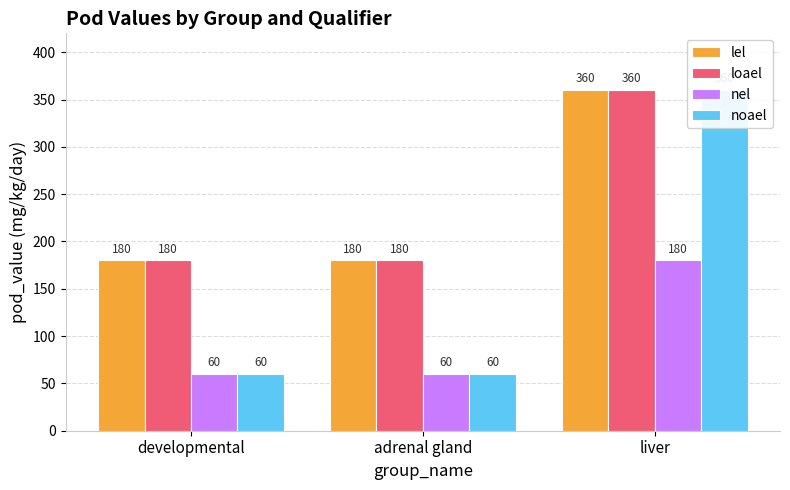

Reading left to right, list all the values displayed in this chart.

lel: developmental=180	adrenal gland=180	liver=360
loael: developmental=180	adrenal gland=180	liver=360
nel: developmental=60	adrenal gland=60	liver=180
noael: developmental=60	adrenal gland=60	liver=360